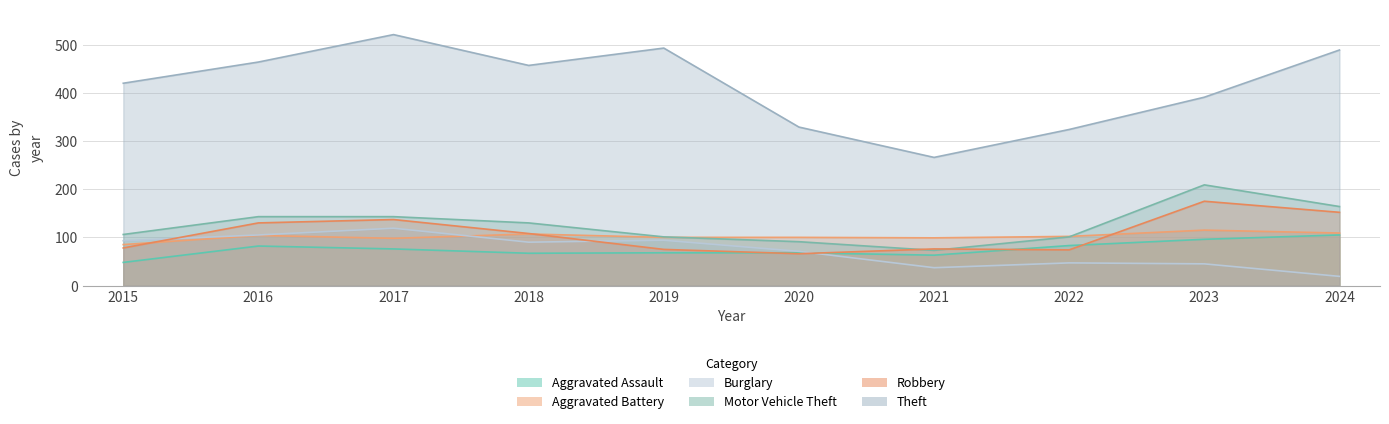

Rank the series by their maximum value, from highest to lowest.

Theft, Motor Vehicle Theft, Robbery, Burglary, Aggravated Battery, Aggravated Assault